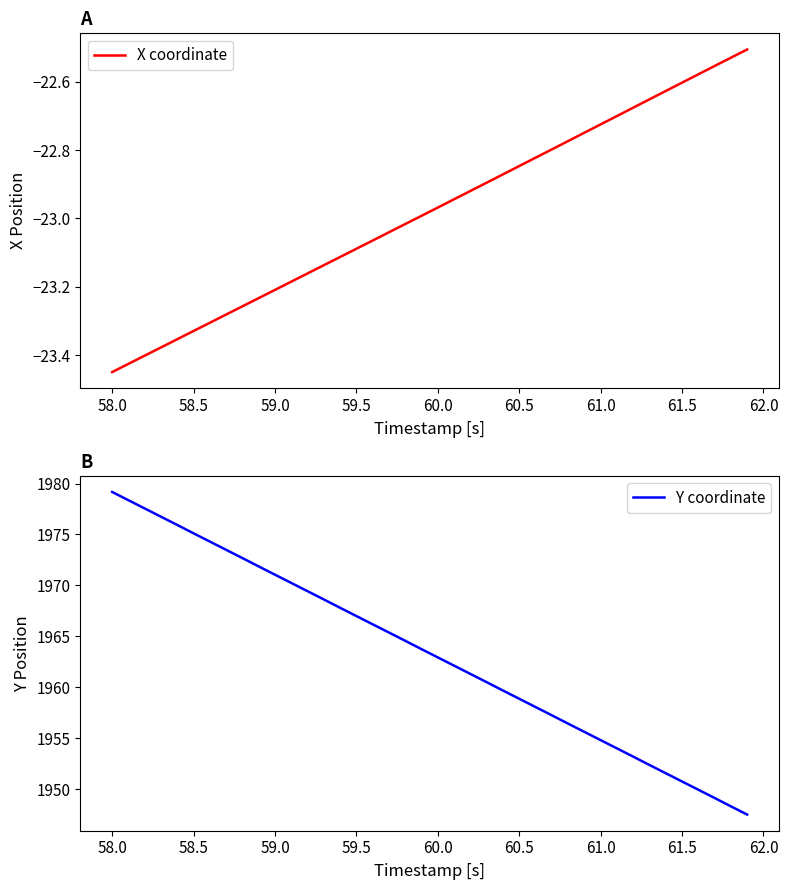

The value of Y coordinate at 59.0 is 1971.0. True or false?

True